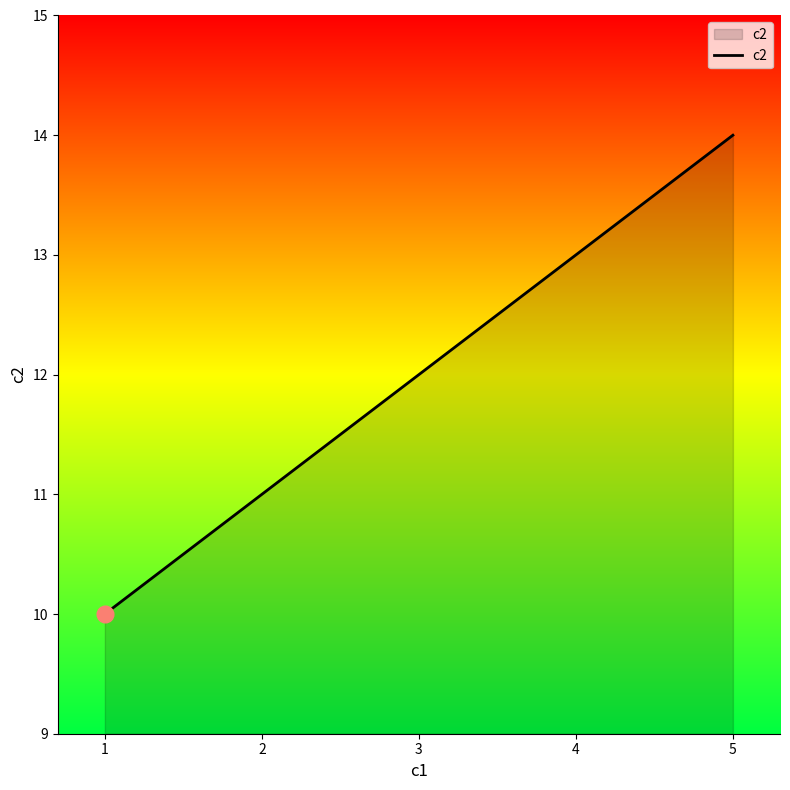

How many lines are shown in the chart?

1